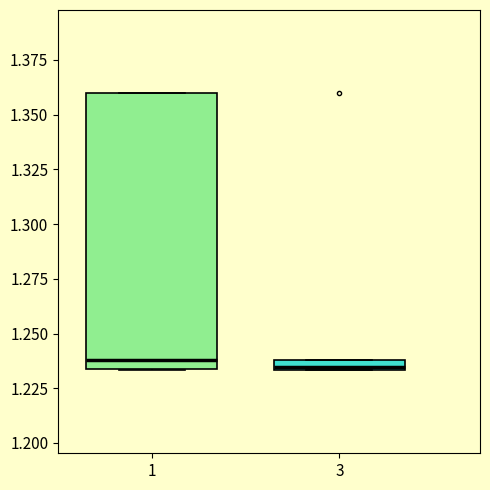

Where is the lower edge of the box at x = 1 on the y-axis? The values are not printed on the chart, so give them approximately, as read against the axis.

1.235